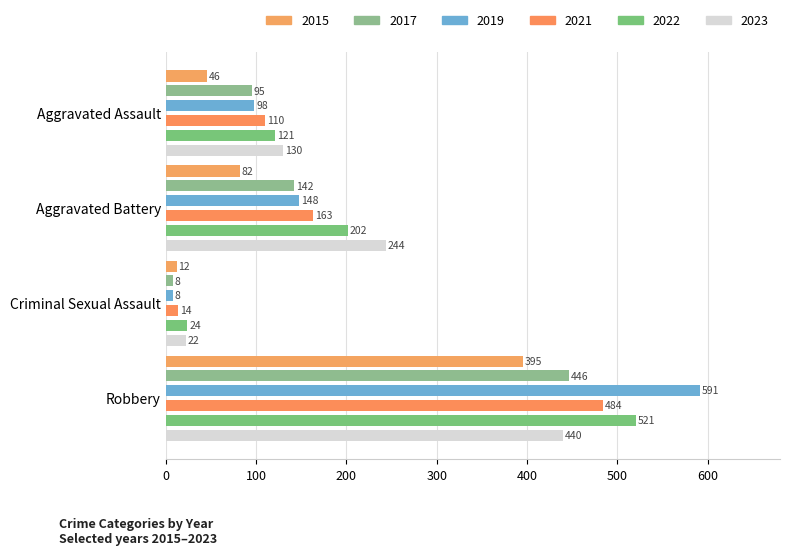

What is the sum of the 2015 values at Aggravated Assault and Criminal Sexual Assault?

58